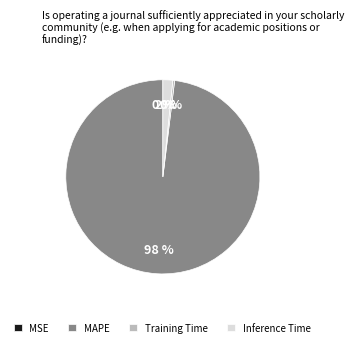

True or false: Inference Time accounts for 9% of the total.

False